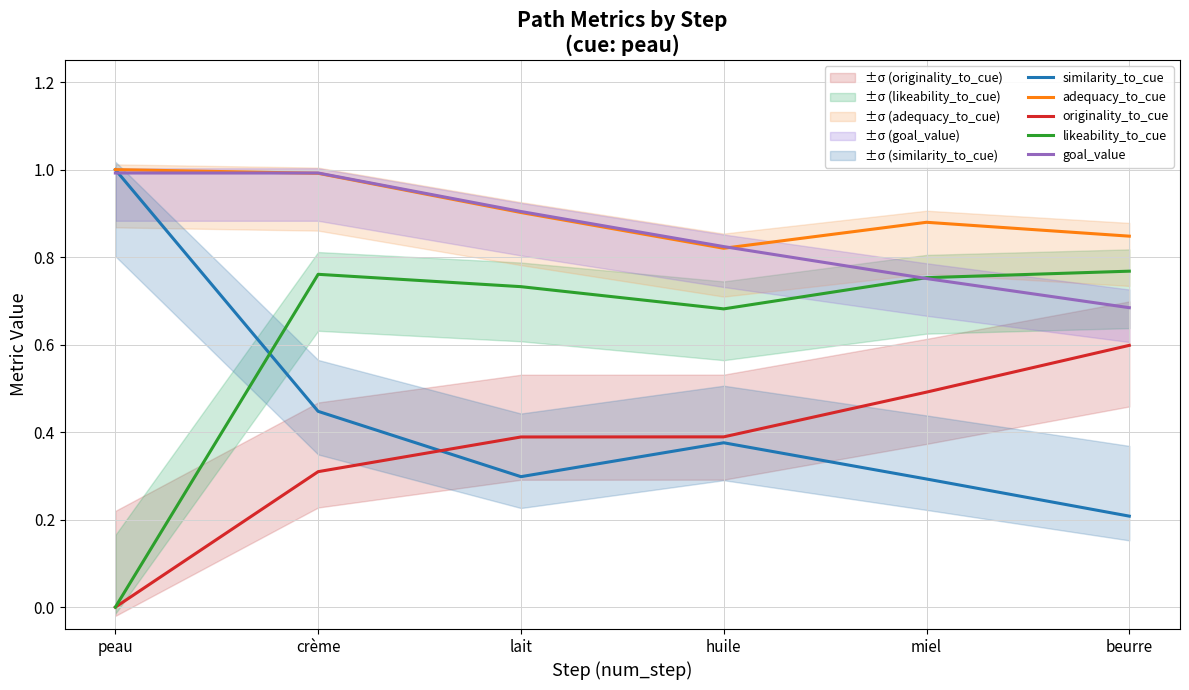

Reading left to right, list all the values displayed in this chart.

similarity_to_cue: 1.0	0.4	0.3	0.4	0.3	0.2
adequacy_to_cue: 1.0	1.0	0.9	0.8	0.9	0.8
originality_to_cue: 0.0	0.3	0.4	0.4	0.5	0.6
likeability_to_cue: 0.0	0.8	0.7	0.7	0.8	0.8
goal_value: 1.0	1.0	0.9	0.8	0.8	0.7